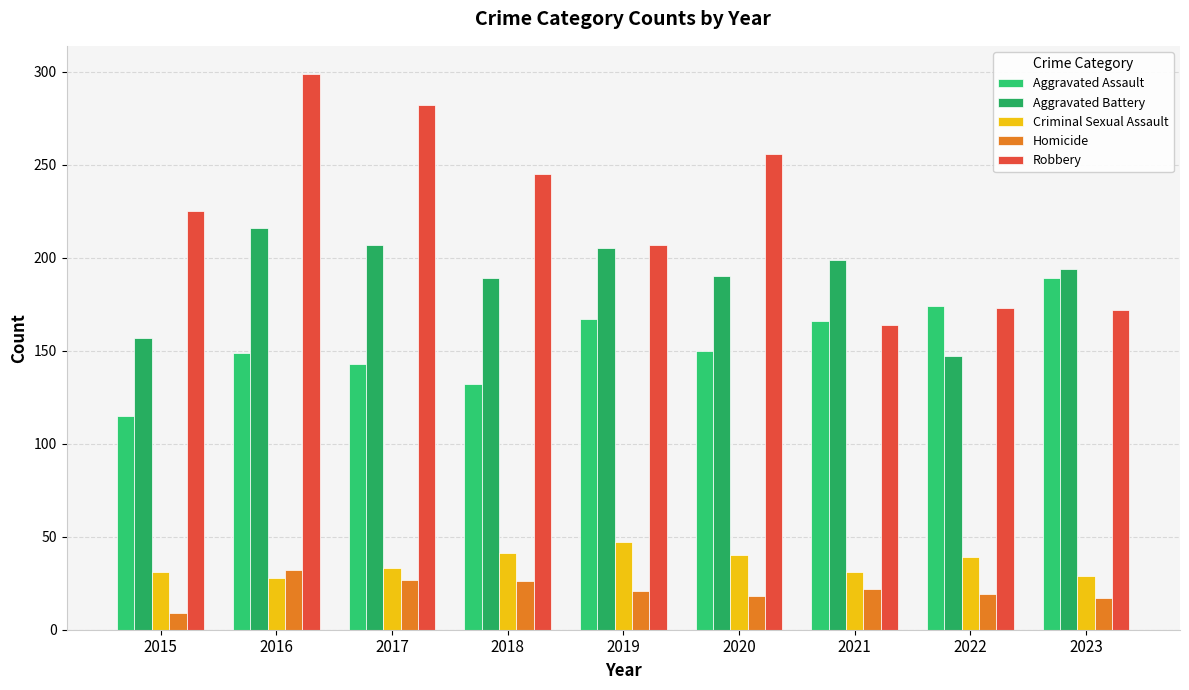

What is the sum of all Aggravated Assault values?

1385